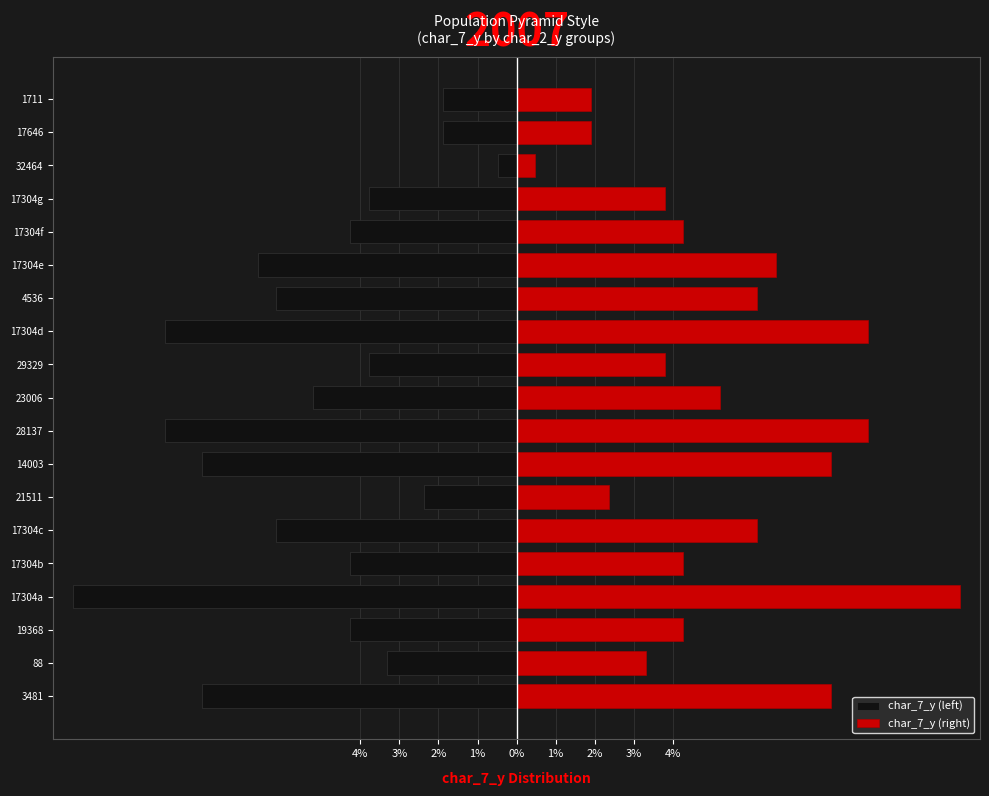

Is it true that char_7_y (right) equals 2.6 at 3481?

False